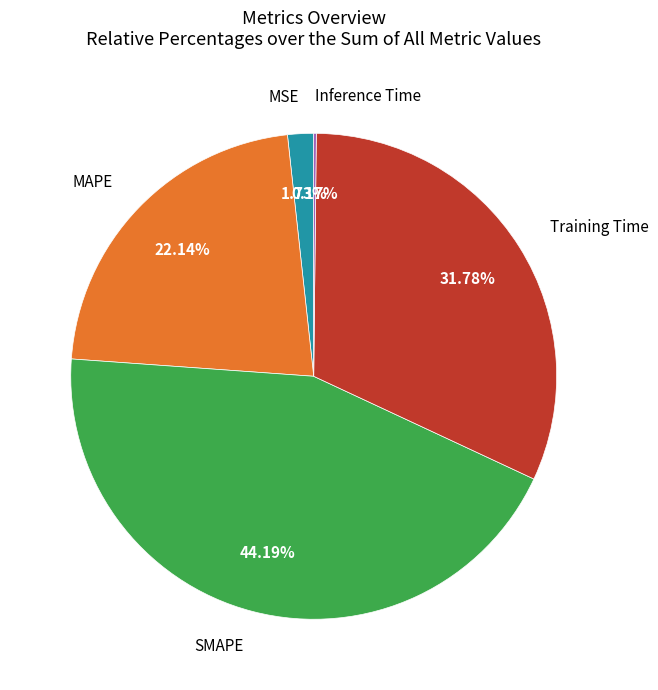

Is there any slice that represents more than half of the pie?

No